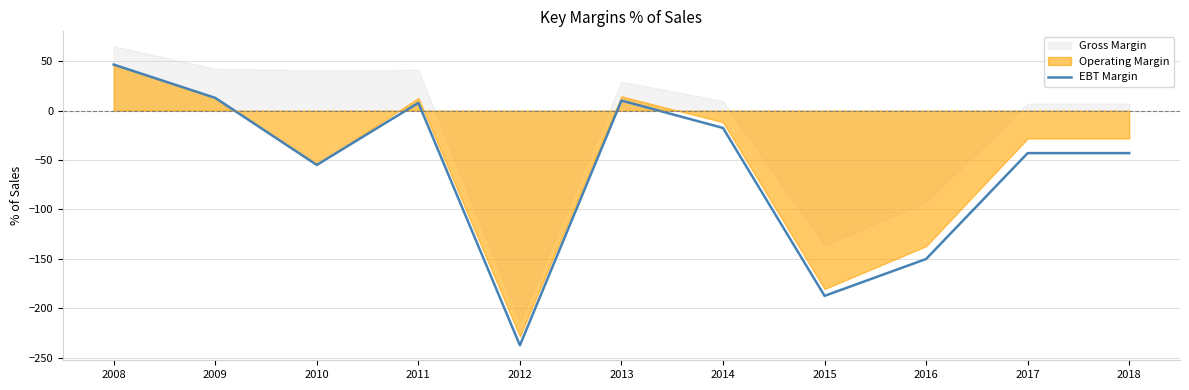

What is the value of the 5th point from the left?

-237.3